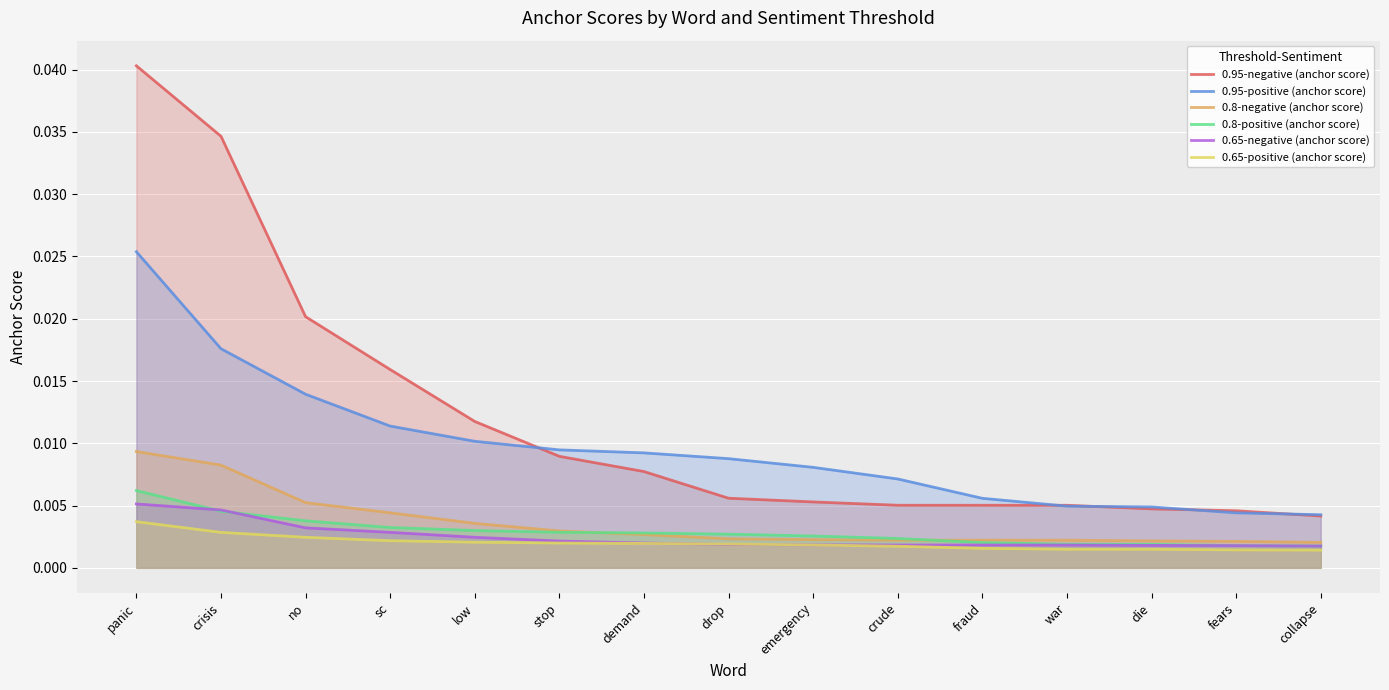

Which has a higher value, panic or drop?

panic